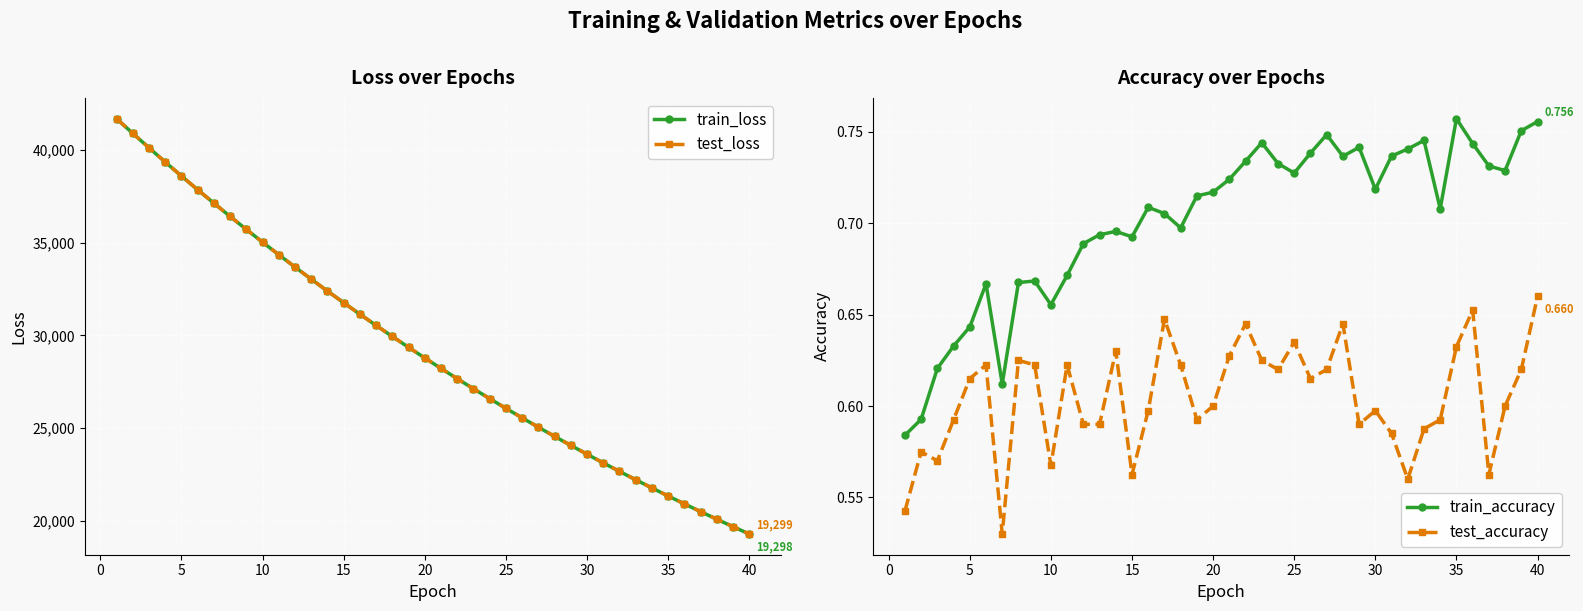

What is the minimum value for train_loss?

19298.3